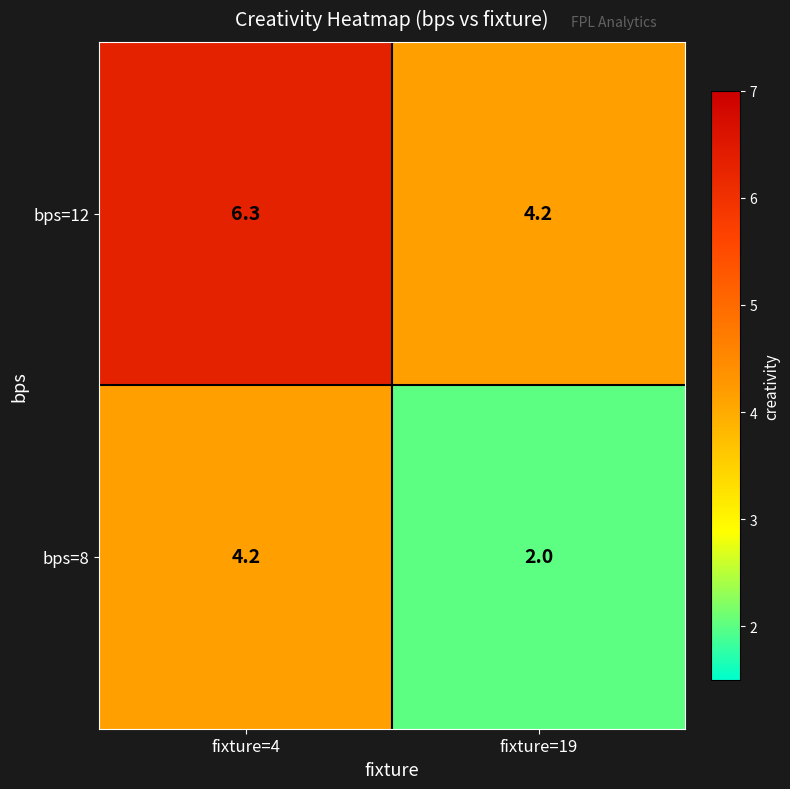

How many distinct data groups are displayed?

2